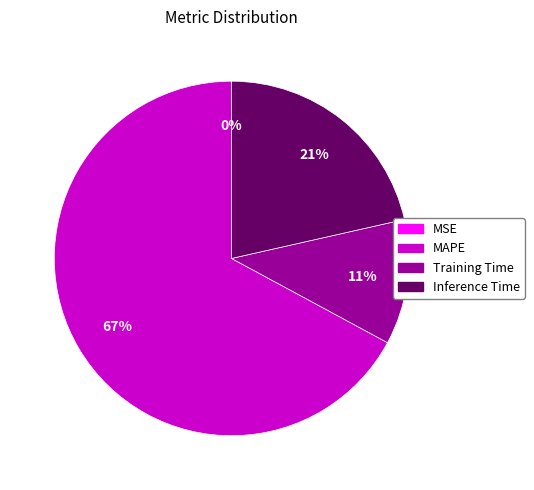

What is the majority slice?

MAPE